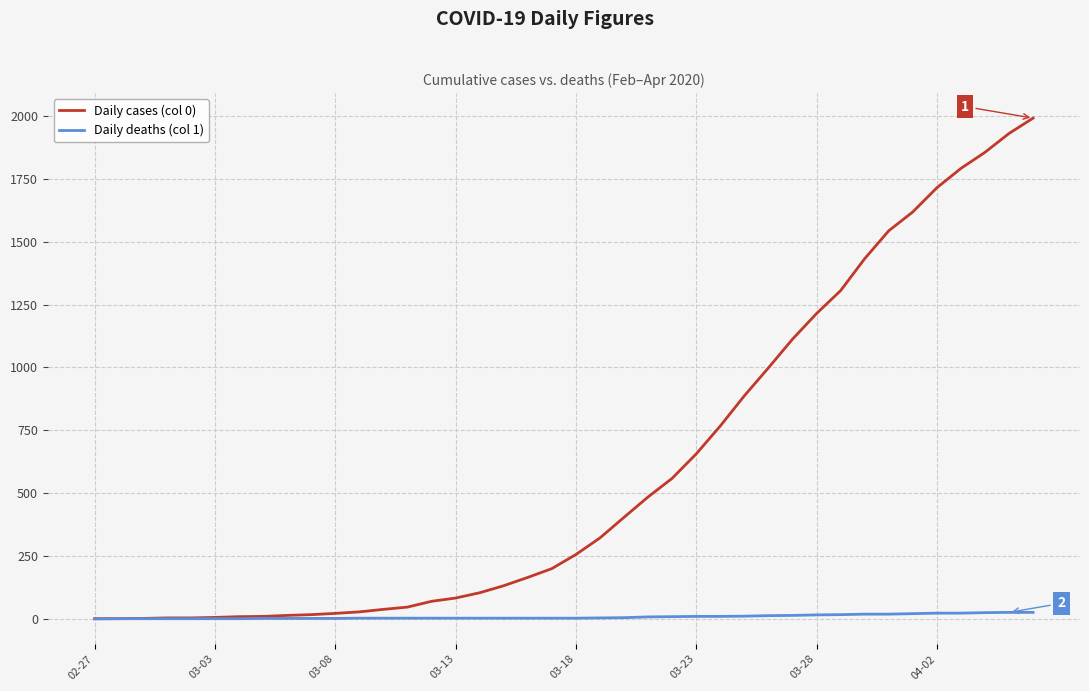

What is the average value of the Daily deaths (col 1) series?

9